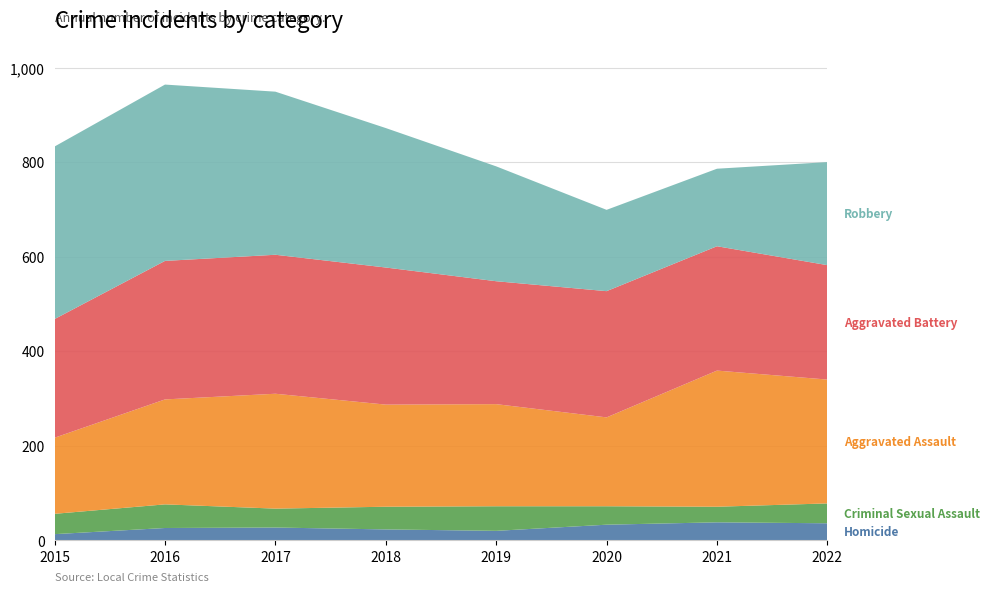

Reading left to right, extract all data points from this chart.

Homicide: 2015=13	2016=26	2017=27	2018=23	2019=20	2020=33	2021=38	2022=36
Criminal Sexual Assault: 2015=43	2016=50	2017=40	2018=48	2019=52	2020=39	2021=33	2022=42
Aggravated Assault: 2015=161	2016=222	2017=243	2018=216	2019=216	2020=188	2021=288	2022=262
Aggravated Battery: 2015=251	2016=293	2017=294	2018=290	2019=260	2020=267	2021=263	2022=242
Robbery: 2015=365	2016=373	2017=345	2018=295	2019=243	2020=172	2021=164	2022=218